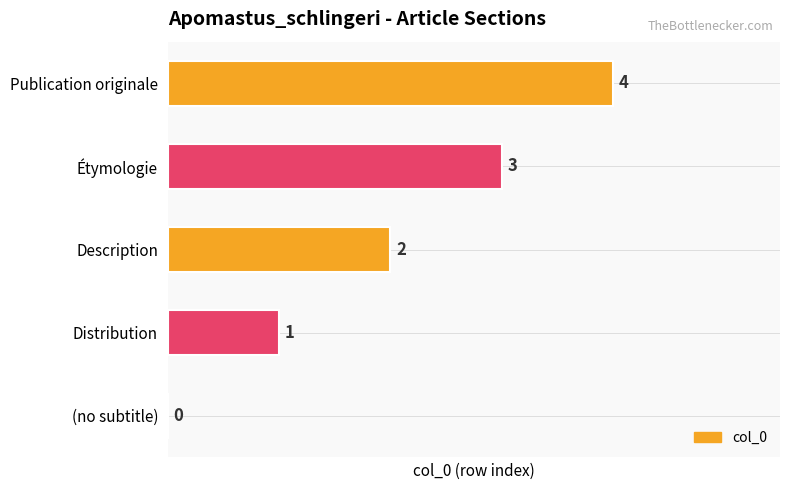

What is the change in value from Description to Publication originale?

+2